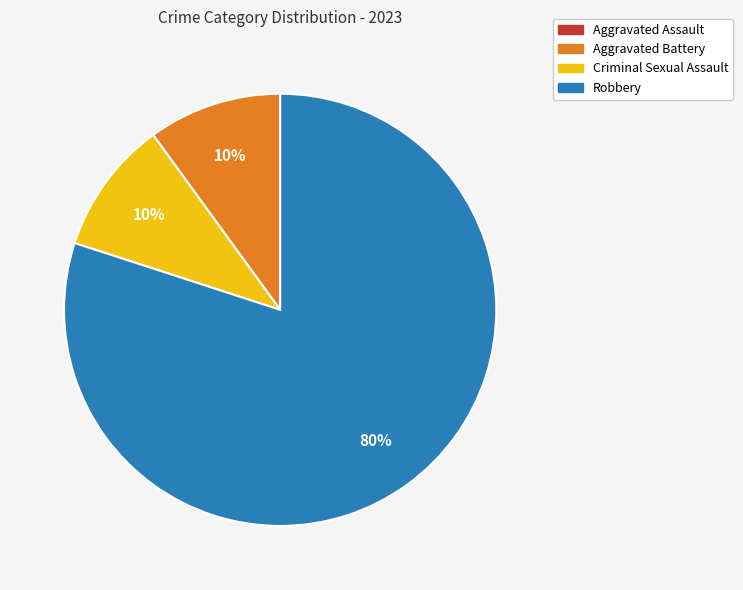

Approximately how many times larger is the value at Criminal Sexual Assault compared to Aggravated Battery?

1.0